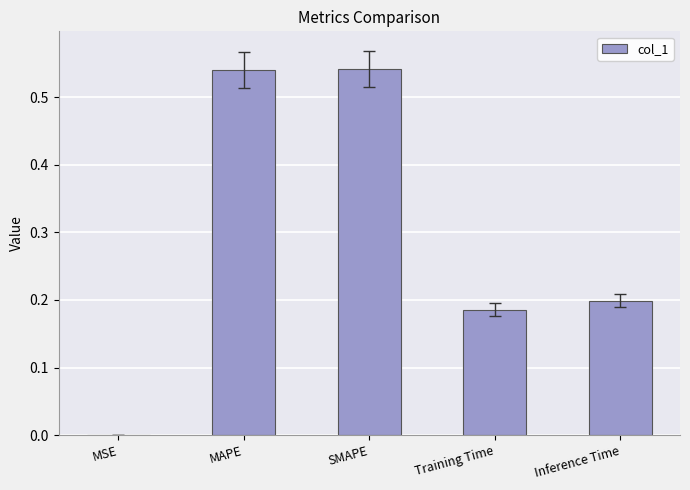

The value at SMAPE is 0.2. True or false?

False